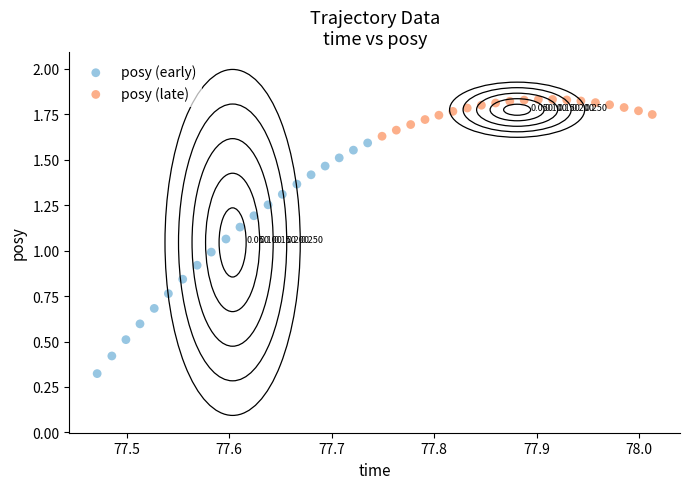

What are all the series names shown in the legend?

posy (early), posy (late)